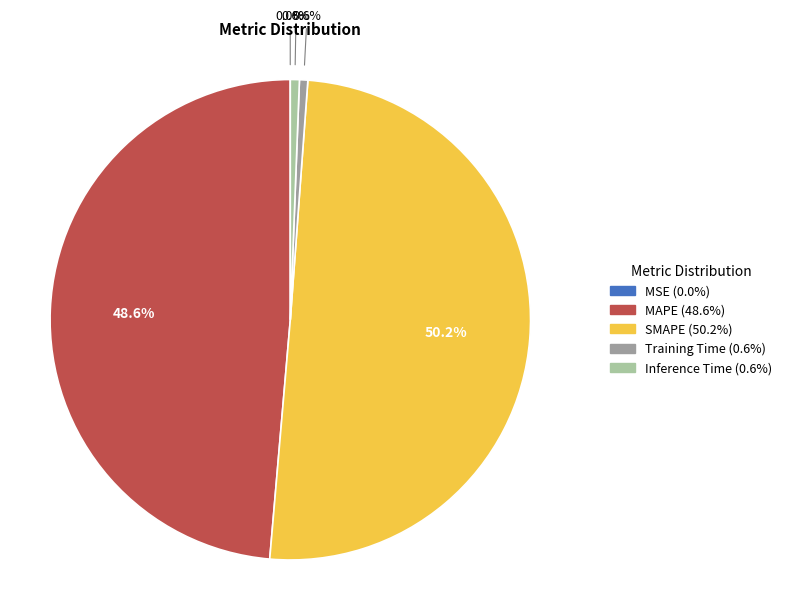

Does MAPE represent more than half of the total?

No